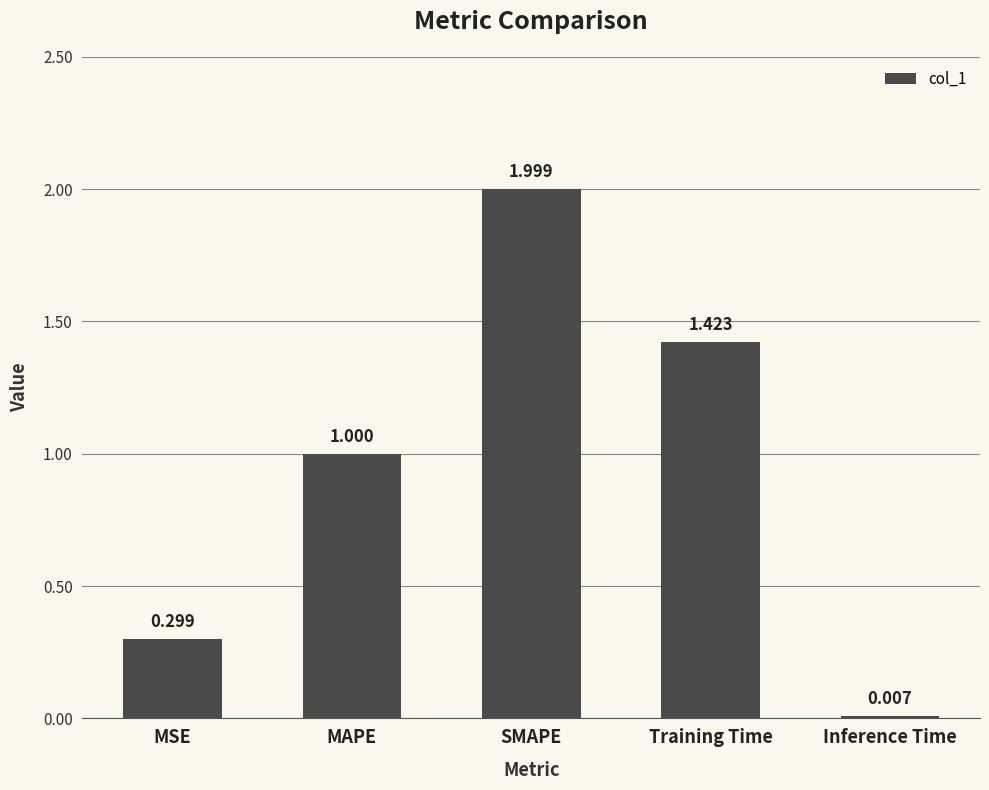

What is the greatest value displayed?

2.0